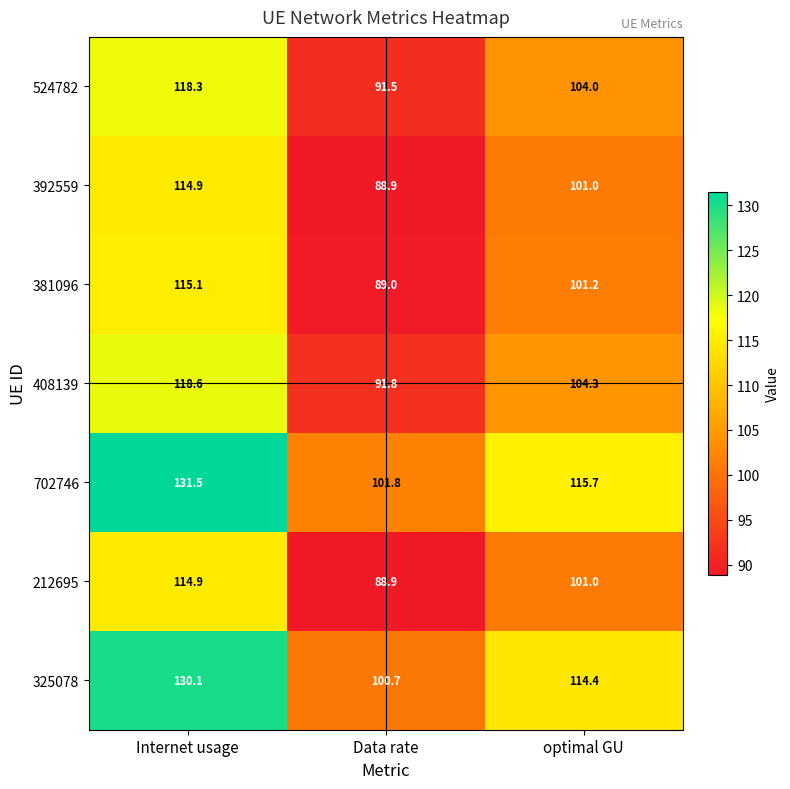

Reading left to right, what are all the values shown in this chart?

524782: Internet usage=118.3	Data rate=91.5	optimal GU=104.0
392559: Internet usage=114.9	Data rate=88.9	optimal GU=101.0
381096: Internet usage=115.1	Data rate=89.0	optimal GU=101.2
408139: Internet usage=118.6	Data rate=91.8	optimal GU=104.3
702746: Internet usage=131.5	Data rate=101.8	optimal GU=115.7
212695: Internet usage=114.9	Data rate=88.9	optimal GU=101.0
325078: Internet usage=130.1	Data rate=100.7	optimal GU=114.4